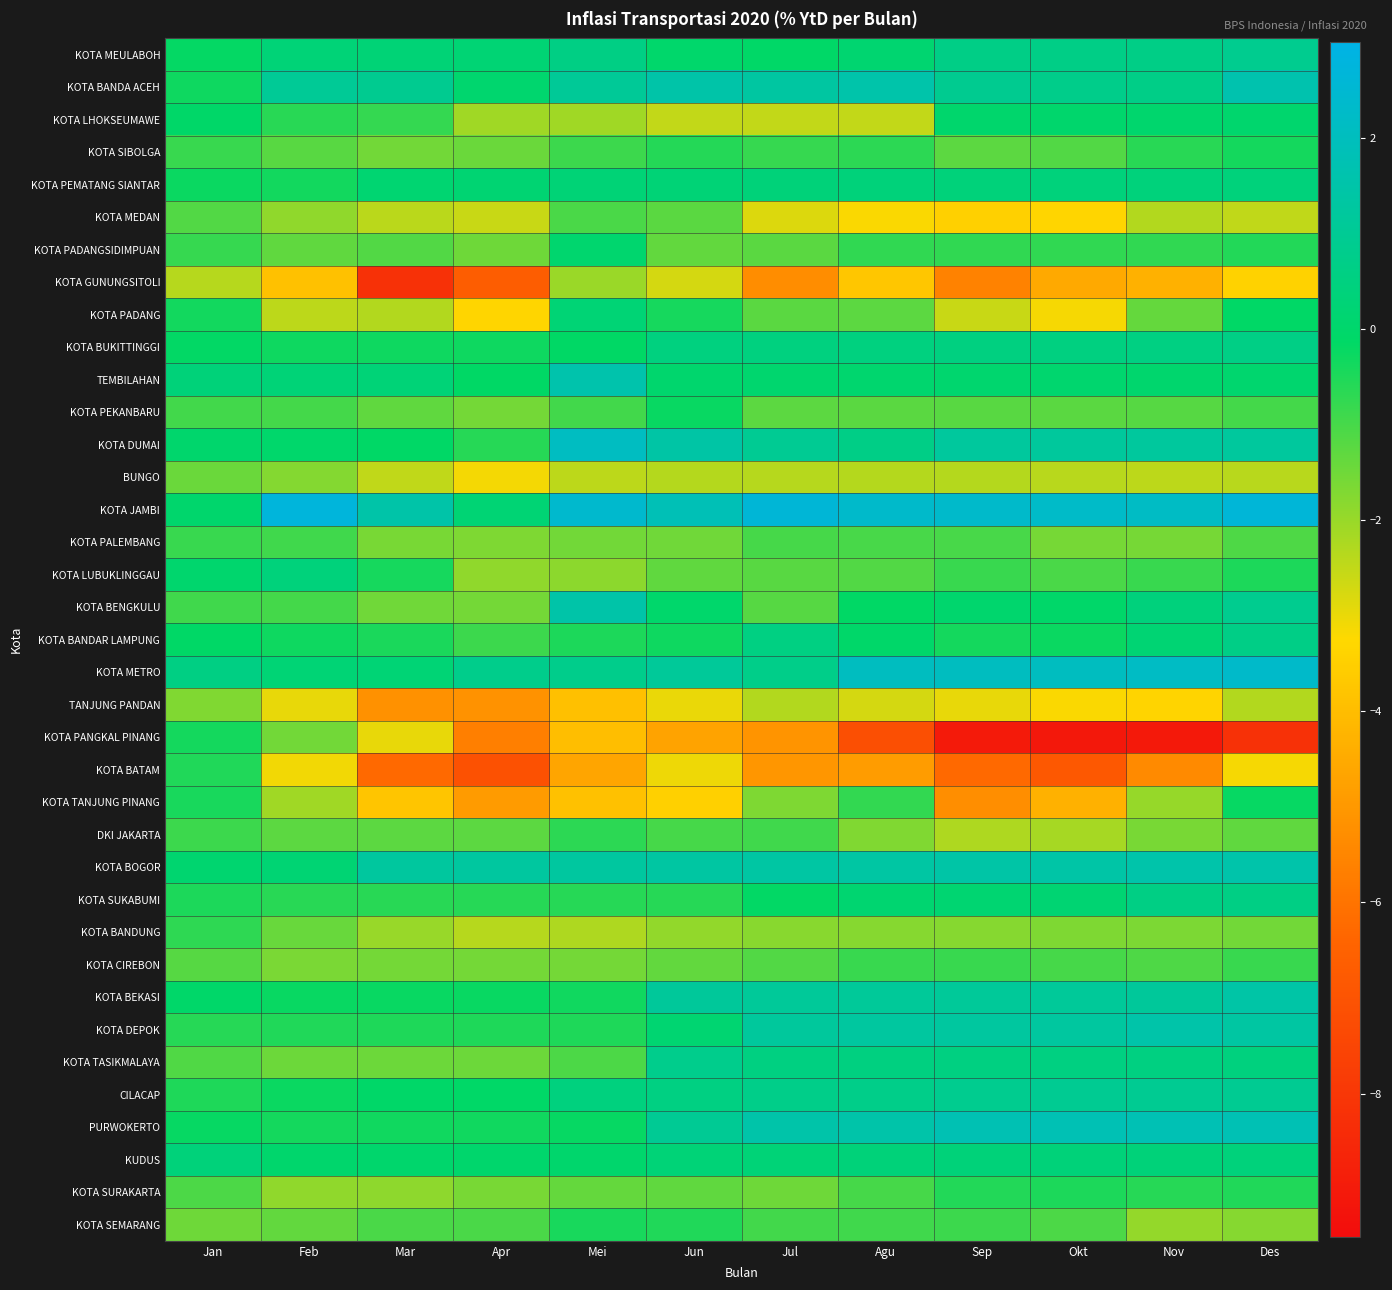

Reading left to right, transcribe all the data shown in this chart.

KOTA MEULABOH: Jan=-0.2	Feb=0.3	Mar=0.3	Apr=0.2	Mei=0.6	Jun=0.0	Jul=-0.1	Agu=0.1	Sep=0.7	Okt=0.7	Nov=0.7	Des=0.9
KOTA BANDA ACEH: Jan=-0.3	Feb=1.1	Mar=0.9	Apr=0.1	Mei=1.1	Jun=1.5	Jul=1.3	Agu=1.6	Sep=0.9	Okt=0.8	Nov=0.7	Des=1.6
KOTA LHOKSEUMAWE: Jan=-0.1	Feb=-0.6	Mar=-0.8	Apr=-2.1	Mei=-2.1	Jun=-2.5	Jul=-2.5	Agu=-2.5	Sep=0.0	Okt=0.0	Nov=0.1	Des=0.1
KOTA SIBOLGA: Jan=-0.8	Feb=-1.2	Mar=-1.5	Apr=-1.4	Mei=-0.9	Jun=-0.6	Jul=-0.8	Agu=-0.7	Sep=-1.3	Okt=-1.1	Nov=-0.6	Des=-0.4
KOTA PEMATANG SIANTAR: Jan=-0.2	Feb=-0.3	Mar=0.1	Apr=0.2	Mei=0.3	Jun=0.3	Jul=0.4	Agu=0.4	Sep=0.4	Okt=0.4	Nov=0.4	Des=0.4
KOTA MEDAN: Jan=-1.1	Feb=-1.9	Mar=-2.4	Apr=-2.6	Mei=-1.1	Jun=-1.2	Jul=-2.8	Agu=-3.2	Sep=-3.5	Okt=-3.3	Nov=-2.3	Des=-2.5
KOTA PADANGSIDIMPUAN: Jan=-0.8	Feb=-1.3	Mar=-1.1	Apr=-1.5	Mei=0.1	Jun=-1.3	Jul=-1.2	Agu=-0.7	Sep=-0.7	Okt=-0.7	Nov=-0.7	Des=-0.6
KOTA GUNUNGSITOLI: Jan=-2.4	Feb=-3.9	Mar=-8.2	Apr=-6.7	Mei=-2.0	Jun=-2.7	Jul=-5.3	Agu=-3.8	Sep=-5.6	Okt=-4.5	Nov=-4.3	Des=-3.4
KOTA PADANG: Jan=-0.4	Feb=-2.4	Mar=-2.3	Apr=-3.3	Mei=0.3	Jun=-0.4	Jul=-1.2	Agu=-1.3	Sep=-2.6	Okt=-3.1	Nov=-1.4	Des=-0.1
KOTA BUKITTINGGI: Jan=-0.2	Feb=-0.3	Mar=-0.3	Apr=-0.3	Mei=-0.1	Jun=0.5	Jul=0.5	Agu=0.5	Sep=0.5	Okt=0.5	Nov=0.6	Des=0.7
TEMBILAHAN: Jan=0.3	Feb=0.3	Mar=0.3	Apr=-0.1	Mei=1.6	Jun=0.1	Jul=0.1	Agu=0.1	Sep=0.1	Okt=0.1	Nov=0.1	Des=0.1
KOTA PEKANBARU: Jan=-0.9	Feb=-1.0	Mar=-1.3	Apr=-1.6	Mei=-0.9	Jun=-0.2	Jul=-1.2	Agu=-1.2	Sep=-1.2	Okt=-1.2	Nov=-1.2	Des=-1.0
KOTA DUMAI: Jan=0.0	Feb=0.0	Mar=-0.1	Apr=-0.6	Mei=2.1	Jun=1.4	Jul=1.0	Agu=0.7	Sep=1.2	Okt=1.2	Nov=1.2	Des=1.2
BUNGO: Jan=-1.4	Feb=-1.7	Mar=-2.5	Apr=-3.1	Mei=-2.4	Jun=-2.3	Jul=-2.4	Agu=-2.3	Sep=-2.3	Okt=-2.4	Nov=-2.4	Des=-2.4
KOTA JAMBI: Jan=0.0	Feb=2.8	Mar=1.5	Apr=0.2	Mei=2.4	Jun=1.8	Jul=2.6	Agu=2.3	Sep=2.3	Okt=2.3	Nov=2.2	Des=2.6
KOTA PALEMBANG: Jan=-0.8	Feb=-0.9	Mar=-1.6	Apr=-1.7	Mei=-1.5	Jun=-1.5	Jul=-1.0	Agu=-1.0	Sep=-1.0	Okt=-1.6	Nov=-1.6	Des=-1.1
KOTA LUBUKLINGGAU: Jan=0.1	Feb=0.4	Mar=-0.4	Apr=-1.9	Mei=-1.9	Jun=-1.3	Jul=-1.2	Agu=-1.1	Sep=-0.8	Okt=-1.0	Nov=-0.8	Des=-0.5
KOTA BENGKULU: Jan=-0.9	Feb=-1.0	Mar=-1.5	Apr=-1.6	Mei=1.5	Jun=0.0	Jul=-1.2	Agu=-0.1	Sep=0.1	Okt=-0.1	Nov=0.4	Des=0.9
KOTA BANDAR LAMPUNG: Jan=-0.1	Feb=-0.3	Mar=-0.5	Apr=-0.9	Mei=-0.5	Jun=-0.3	Jul=0.6	Agu=-0.0	Sep=-0.4	Okt=-0.2	Nov=0.2	Des=0.7
KOTA METRO: Jan=0.6	Feb=0.3	Mar=0.3	Apr=0.8	Mei=0.8	Jun=1.1	Jul=0.8	Agu=2.0	Sep=2.1	Okt=2.1	Nov=2.2	Des=2.3
TANJUNG PANDAN: Jan=-1.7	Feb=-3.0	Mar=-5.2	Apr=-5.2	Mei=-3.9	Jun=-3.0	Jul=-2.3	Agu=-2.7	Sep=-3.0	Okt=-3.2	Nov=-3.4	Des=-2.3
KOTA PANGKAL PINANG: Jan=-0.4	Feb=-1.5	Mar=-3.0	Apr=-5.7	Mei=-4.0	Jun=-4.7	Jul=-5.1	Agu=-7.2	Sep=-9.0	Okt=-9.1	Nov=-9.1	Des=-8.2
KOTA BATAM: Jan=-0.5	Feb=-3.1	Mar=-6.3	Apr=-7.1	Mei=-4.7	Jun=-3.0	Jul=-5.0	Agu=-4.9	Sep=-6.3	Okt=-6.8	Nov=-5.4	Des=-3.1
KOTA TANJUNG PINANG: Jan=-0.4	Feb=-2.1	Mar=-3.8	Apr=-4.9	Mei=-3.9	Jun=-3.5	Jul=-1.7	Agu=-0.8	Sep=-5.3	Okt=-4.3	Nov=-2.0	Des=-0.2
DKI JAKARTA: Jan=-0.9	Feb=-1.3	Mar=-1.3	Apr=-1.3	Mei=-0.7	Jun=-1.0	Jul=-0.9	Agu=-1.7	Sep=-2.3	Okt=-2.2	Nov=-1.6	Des=-1.3
KOTA BOGOR: Jan=0.1	Feb=0.2	Mar=1.2	Apr=1.3	Mei=1.3	Jun=1.4	Jul=1.4	Agu=1.4	Sep=1.4	Okt=1.4	Nov=1.6	Des=1.6
KOTA SUKABUMI: Jan=-0.5	Feb=-0.6	Mar=-0.6	Apr=-0.6	Mei=-0.6	Jun=-0.6	Jul=-0.1	Agu=0.1	Sep=0.1	Okt=0.2	Nov=0.6	Des=0.6
KOTA BANDUNG: Jan=-0.7	Feb=-1.4	Mar=-2.0	Apr=-2.4	Mei=-2.2	Jun=-1.9	Jul=-1.8	Agu=-1.8	Sep=-1.8	Okt=-1.7	Nov=-1.6	Des=-1.5
KOTA CIREBON: Jan=-1.2	Feb=-1.6	Mar=-1.6	Apr=-1.6	Mei=-1.6	Jun=-1.3	Jul=-1.1	Agu=-0.8	Sep=-0.8	Okt=-1.0	Nov=-1.1	Des=-0.8
KOTA BEKASI: Jan=-0.1	Feb=-0.2	Mar=-0.2	Apr=-0.2	Mei=-0.3	Jun=1.1	Jul=1.1	Agu=1.1	Sep=1.1	Okt=1.1	Nov=1.1	Des=1.4
KOTA DEPOK: Jan=-0.6	Feb=-0.5	Mar=-0.5	Apr=-0.5	Mei=-0.5	Jun=0.2	Jul=1.2	Agu=1.3	Sep=1.3	Okt=1.3	Nov=1.5	Des=1.4
KOTA TASIKMALAYA: Jan=-1.1	Feb=-1.5	Mar=-1.5	Apr=-1.5	Mei=-1.1	Jun=0.8	Jul=0.5	Agu=0.5	Sep=0.5	Okt=0.5	Nov=0.5	Des=0.5
CILACAP: Jan=-0.5	Feb=-0.3	Mar=-0.1	Apr=-0.1	Mei=0.5	Jun=0.6	Jul=0.7	Agu=0.8	Sep=0.9	Okt=1.0	Nov=1.0	Des=1.0
PURWOKERTO: Jan=-0.2	Feb=-0.4	Mar=-0.3	Apr=-0.3	Mei=-0.2	Jun=1.0	Jul=1.5	Agu=1.5	Sep=1.8	Okt=1.8	Nov=1.8	Des=1.8
KUDUS: Jan=0.4	Feb=0.0	Mar=0.0	Apr=0.0	Mei=0.0	Jun=0.3	Jul=0.3	Agu=0.3	Sep=0.4	Okt=0.3	Nov=0.3	Des=0.4
KOTA SURAKARTA: Jan=-1.1	Feb=-1.9	Mar=-1.9	Apr=-1.6	Mei=-1.4	Jun=-1.3	Jul=-1.5	Agu=-1.0	Sep=-0.6	Okt=-0.5	Nov=-0.6	Des=-0.5
KOTA SEMARANG: Jan=-1.5	Feb=-1.3	Mar=-1.0	Apr=-1.1	Mei=-0.4	Jun=-0.5	Jul=-0.9	Agu=-0.9	Sep=-0.9	Okt=-1.1	Nov=-1.9	Des=-1.8